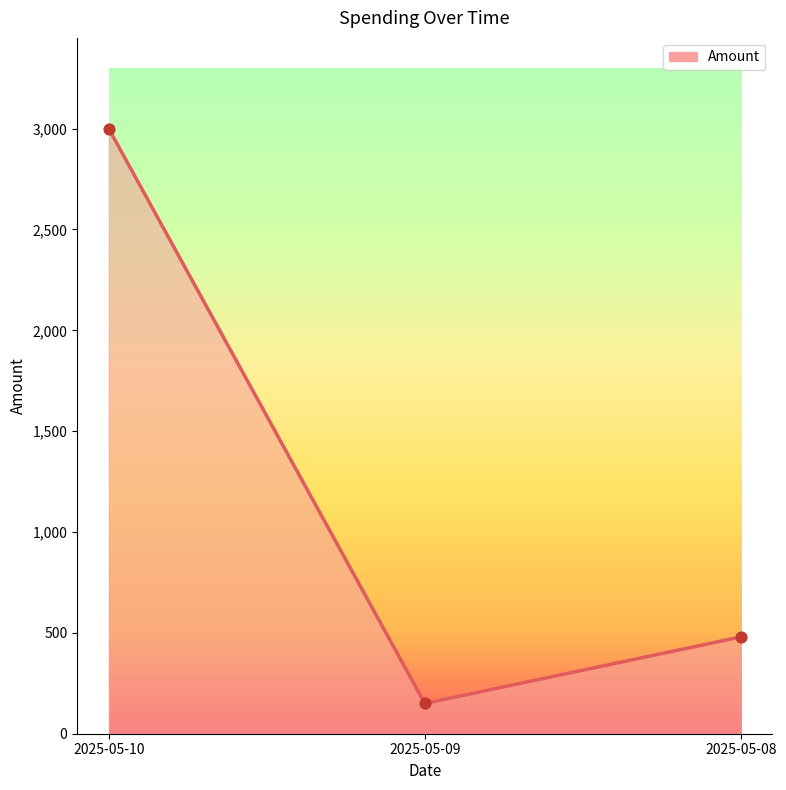

Approximately how many times larger is the value at 2025-05-08 compared to 2025-05-10?

0.2